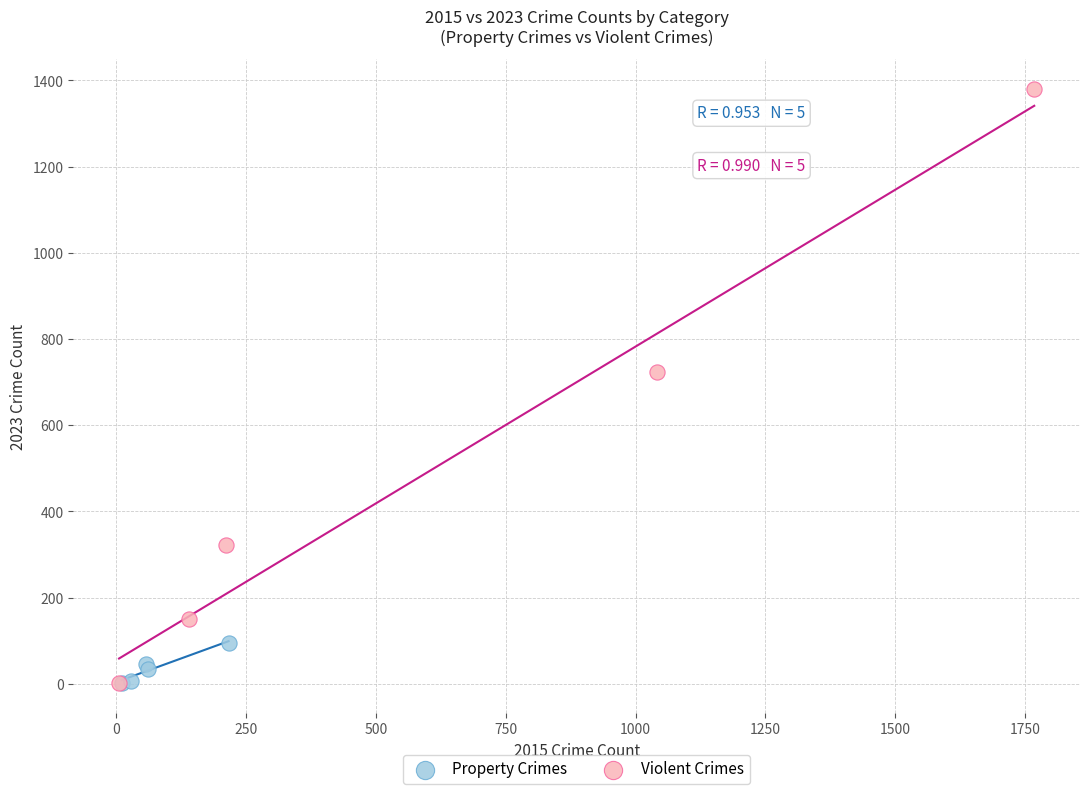

Which series reaches the maximum Y coordinate?

Violent Crimes